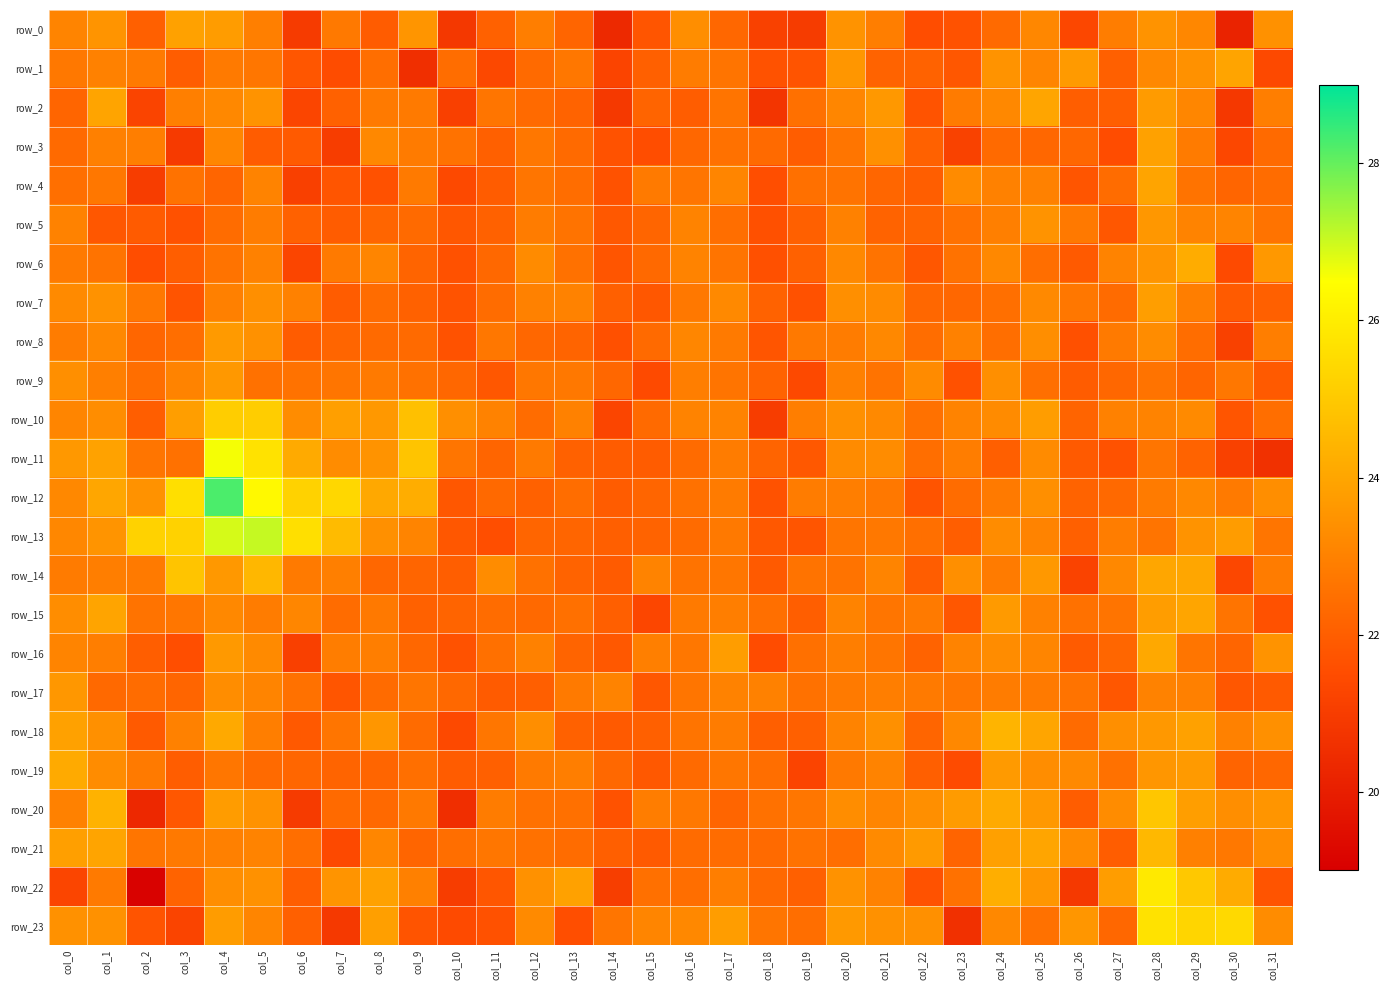

Reading left to right, transcribe all the data shown in this chart.

row_0: 23.1	23.5	22.1	23.9	23.7	22.9	21.0	22.8	22.0	23.5	20.9	22.1	22.9	22.2	20.4	21.8	23.3	22.3	21.1	21.0	23.5	22.9	21.5	21.7	22.4	23.2	21.3	22.9	23.5	23.2	20.2	23.4
row_1: 22.7	23.0	22.8	22.0	22.8	22.7	21.8	21.5	22.4	20.5	22.4	21.4	22.3	22.7	21.2	22.1	22.9	22.6	21.7	21.7	23.6	22.1	22.1	21.8	23.5	23.1	23.7	22.1	23.2	23.4	24.0	21.4
row_2: 22.2	24.0	21.2	22.9	23.2	23.5	21.3	22.1	22.8	22.8	21.1	22.7	22.3	22.1	20.9	22.2	22.0	22.6	20.8	22.5	23.1	23.6	21.7	22.8	23.2	24.0	22.0	22.0	23.7	23.1	20.9	22.9
row_3: 22.3	23.0	22.9	20.9	23.1	22.0	21.9	21.0	23.2	22.8	22.6	22.1	22.7	22.3	21.7	21.5	22.3	22.6	22.3	22.0	22.7	23.4	22.1	21.2	22.3	22.3	22.3	21.5	23.9	22.8	21.3	22.3
row_4: 22.5	22.7	21.0	22.6	22.2	23.0	21.1	21.7	21.6	22.8	21.4	22.0	22.7	22.4	21.7	22.8	22.7	23.1	21.6	22.5	22.6	22.2	22.0	23.3	23.0	23.0	21.8	22.4	23.9	22.6	22.2	22.4
row_5: 23.0	21.8	21.9	21.7	22.4	22.9	22.1	21.9	22.2	22.3	21.8	22.1	22.8	22.6	21.8	22.2	23.0	22.4	21.6	22.1	23.0	22.2	22.2	22.5	22.9	23.5	22.8	21.8	23.6	23.0	23.1	22.6
row_6: 22.8	22.6	21.5	22.0	22.6	23.0	21.3	22.8	23.1	22.2	21.6	22.3	23.3	22.5	21.8	22.3	23.0	22.6	21.6	22.1	23.2	22.6	21.8	22.6	23.2	22.5	21.9	23.0	23.5	24.2	21.4	23.6
row_7: 23.3	23.5	22.7	21.7	23.0	23.4	23.0	21.9	22.4	22.1	21.7	22.4	23.0	23.0	22.1	21.8	22.7	23.2	22.1	21.6	23.4	23.3	22.3	22.3	22.5	23.2	22.7	22.4	23.8	22.9	21.9	22.0
row_8: 22.8	23.2	22.2	22.5	23.7	23.4	21.9	22.2	22.3	22.3	21.7	22.7	22.3	22.2	21.6	22.4	23.1	22.8	21.8	22.8	22.9	23.2	22.4	23.0	22.4	23.4	21.6	22.8	23.3	22.4	21.2	22.9
row_9: 23.4	22.9	22.5	23.0	23.6	22.5	22.6	22.6	22.8	22.5	22.3	21.8	22.7	22.7	22.3	21.4	22.9	22.6	22.2	21.4	23.0	22.6	23.3	21.7	23.4	22.5	22.0	22.2	22.6	22.2	22.7	21.9
row_10: 23.1	23.3	22.0	23.8	25.1	25.1	23.3	23.8	23.6	24.8	23.4	23.0	22.4	23.0	21.3	22.4	23.1	23.0	21.0	22.9	23.4	23.2	22.5	23.0	23.3	23.8	22.2	23.0	23.0	23.3	21.8	22.5
row_11: 23.6	23.9	22.6	22.5	26.6	25.7	24.1	23.3	23.5	24.8	22.6	22.2	22.8	22.1	21.9	22.0	22.4	22.9	22.2	21.8	23.3	23.3	22.5	22.9	22.0	23.3	21.9	21.7	22.7	22.2	21.1	20.6
row_12: 23.2	24.0	23.5	25.6	28.2	26.3	25.2	25.4	24.1	24.2	21.8	22.3	22.1	22.4	22.0	22.2	22.6	22.8	21.7	22.9	22.9	22.7	21.7	22.4	22.8	23.4	22.1	22.3	22.8	23.2	22.8	23.3
row_13: 23.2	23.5	25.3	25.2	26.9	27.1	25.6	24.6	23.4	23.1	21.8	21.6	22.2	22.2	22.0	22.2	22.4	22.8	21.8	21.7	22.7	22.7	22.5	22.0	23.3	23.1	22.1	22.9	22.6	23.5	23.7	22.6
row_14: 22.8	22.9	22.8	24.9	23.6	24.5	22.8	22.9	22.2	22.2	22.0	23.3	22.5	22.1	21.9	23.0	22.6	22.7	21.9	22.6	22.6	23.1	22.0	23.4	22.8	23.6	21.2	23.2	24.0	24.0	21.3	22.8
row_15: 23.3	24.0	22.6	22.7	23.2	22.8	23.1	22.4	22.8	22.1	22.2	22.4	22.3	22.5	22.0	21.3	22.8	22.9	22.5	22.0	23.0	22.6	22.8	21.8	23.7	23.0	22.5	22.6	23.8	24.0	22.6	21.6
row_16: 23.1	22.9	22.0	21.6	23.7	23.3	21.1	22.9	22.9	22.3	21.7	22.5	23.0	22.2	21.8	22.9	22.7	23.8	21.5	22.5	22.9	22.6	22.1	23.0	23.3	23.1	21.9	22.2	24.1	22.6	22.2	23.5
row_17: 23.6	22.3	22.4	22.2	23.3	23.1	22.6	21.7	22.4	22.7	22.3	21.9	22.0	22.8	23.0	21.8	22.7	23.0	23.0	22.5	22.8	22.9	22.8	22.7	22.8	22.8	22.6	21.8	23.0	23.0	21.8	21.9
row_18: 23.9	23.4	21.9	23.0	24.1	22.9	21.9	22.6	23.6	22.4	21.4	22.7	23.3	22.1	21.9	22.0	22.6	22.9	22.0	22.1	23.1	23.4	22.2	23.2	24.4	24.0	22.4	23.4	23.6	23.9	23.0	23.4
row_19: 24.2	23.3	22.8	22.0	22.7	22.3	22.2	22.2	22.2	22.5	21.9	22.1	22.8	22.9	22.3	21.8	22.3	22.7	22.5	21.3	22.8	23.0	22.0	21.5	23.7	23.3	23.2	22.5	23.6	23.7	22.2	22.3
row_20: 23.0	24.4	20.3	21.8	23.7	23.5	20.9	22.3	22.3	22.8	20.5	22.9	22.5	22.5	21.7	22.9	22.7	22.2	22.5	22.7	23.3	23.1	23.4	23.7	24.1	23.6	22.0	23.3	24.9	23.8	23.3	23.6
row_21: 23.8	23.9	22.6	22.8	23.0	23.0	22.5	21.4	23.1	22.2	22.4	22.7	22.5	22.4	22.0	21.9	22.4	22.4	22.3	22.6	22.4	23.2	23.7	22.2	23.9	24.0	23.3	22.0	24.5	23.0	22.7	23.3
row_22: 21.3	22.8	19.1	22.2	23.4	23.4	22.0	23.5	23.9	23.0	21.0	21.8	23.4	23.9	21.0	22.5	22.5	22.9	22.3	22.0	23.5	23.0	21.7	22.5	24.2	23.6	20.9	23.7	25.9	25.0	24.2	21.7
row_23: 23.4	23.4	21.7	21.2	23.7	23.1	22.1	20.9	23.8	21.7	21.4	21.7	23.3	21.6	22.7	23.1	23.2	23.8	22.6	22.5	23.6	23.4	23.4	20.6	23.2	22.5	23.6	22.3	25.7	25.3	25.4	23.3